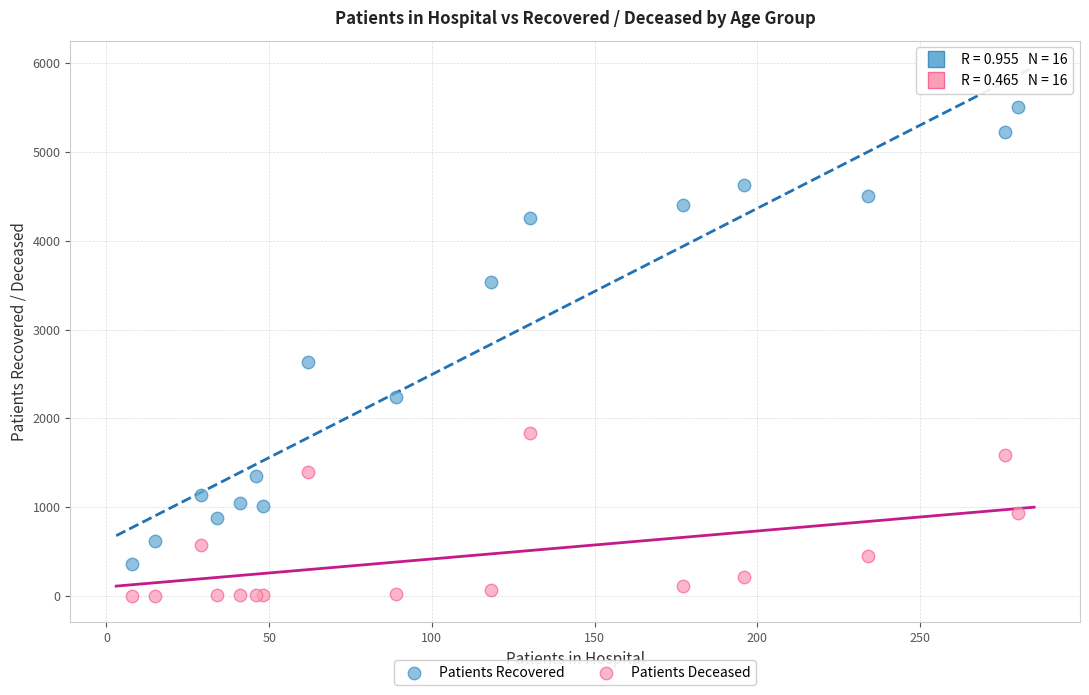

Across all series, what Y value is closest to 2756?

2629